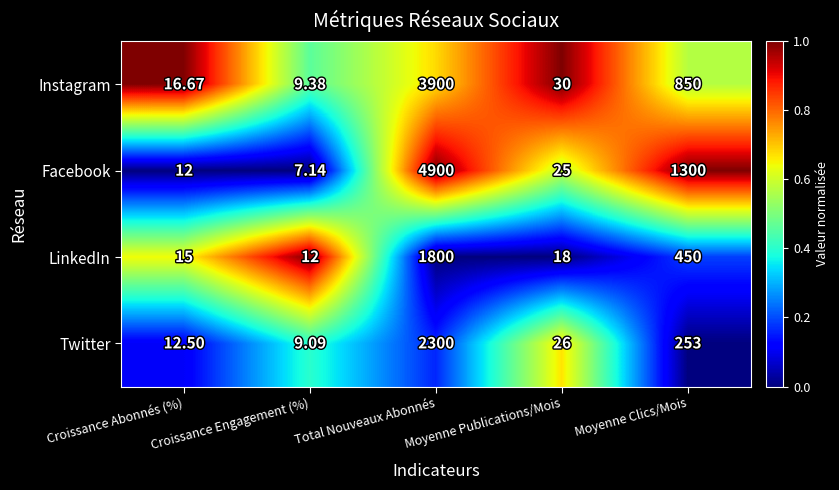

What is the total value across all series at Moyenne Clics/Mois?

2853.0